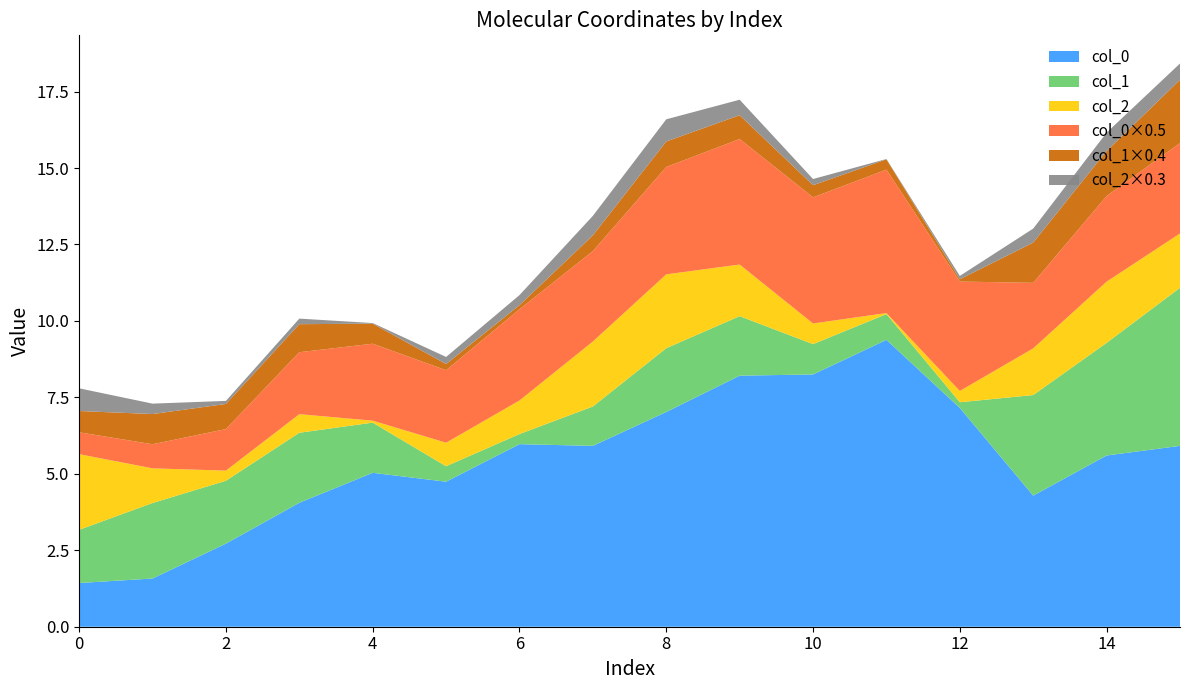

What is the highest value of the col_0 series?

9.4